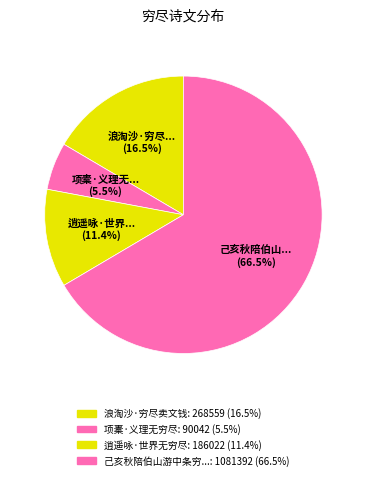

Count the number of slices in the pie.

4